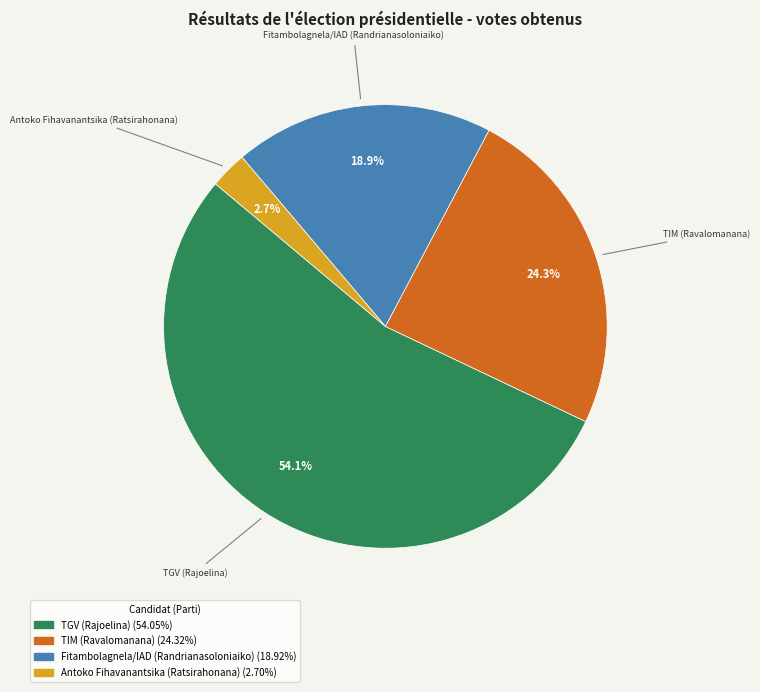

Is it true that TIM (Ravalomanana) is 24% of the pie?

True